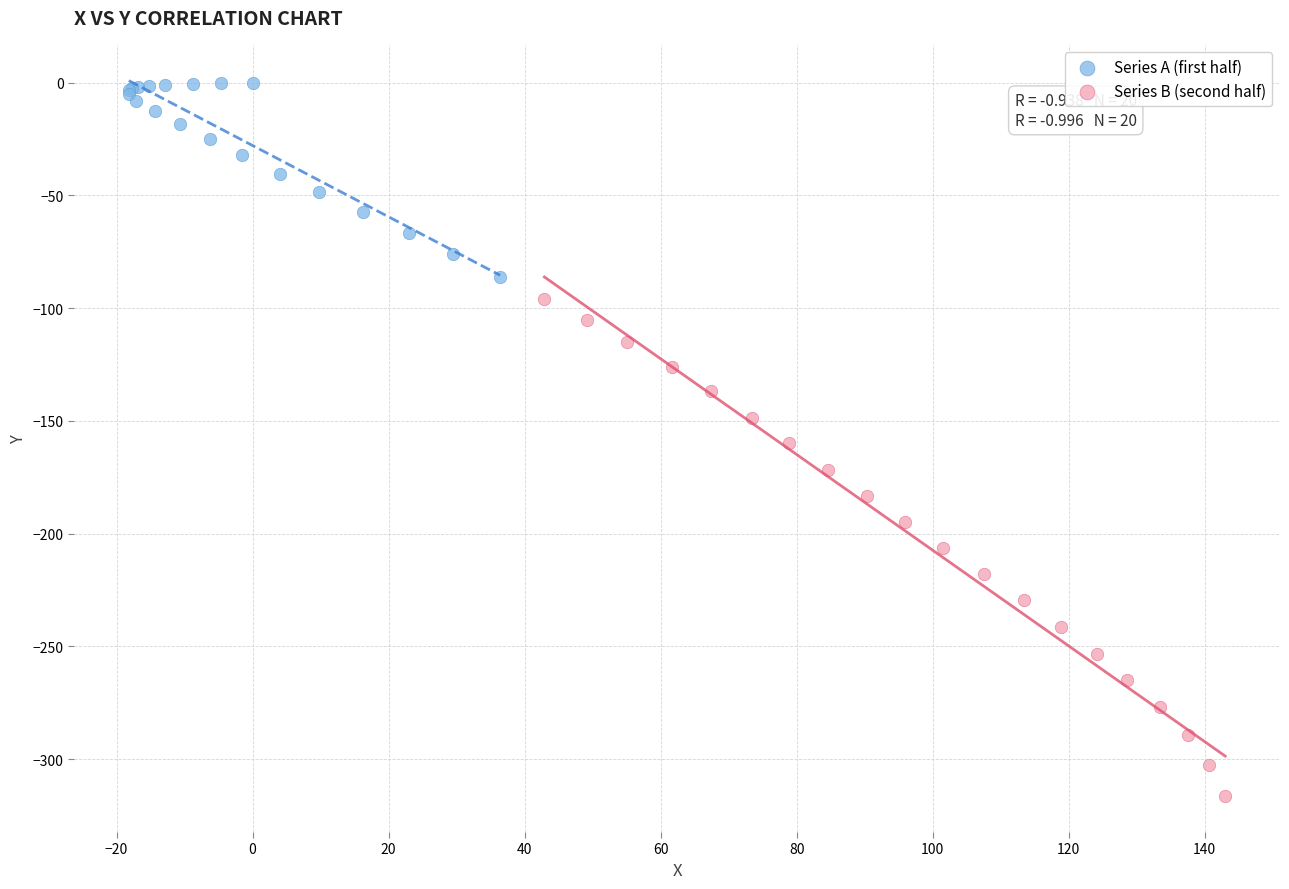

Which series reaches the minimum Y coordinate?

Series B (second half)